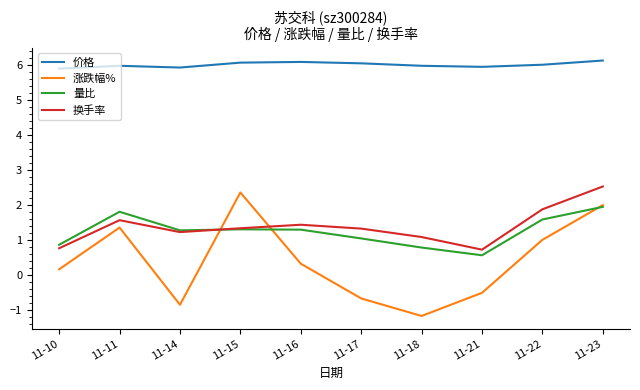

What is the greatest value displayed?

6.1